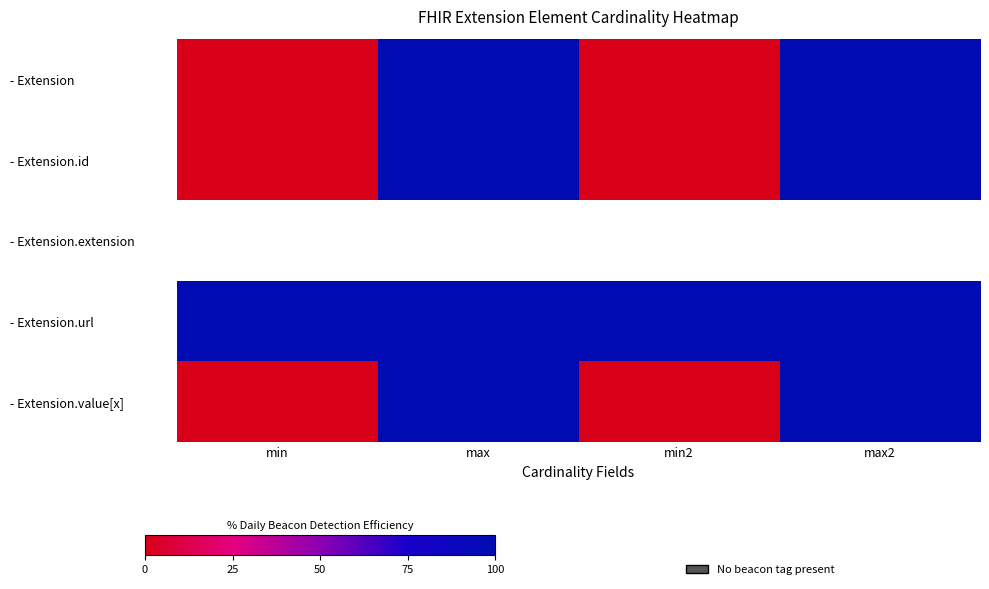

What is the greatest value displayed?

100